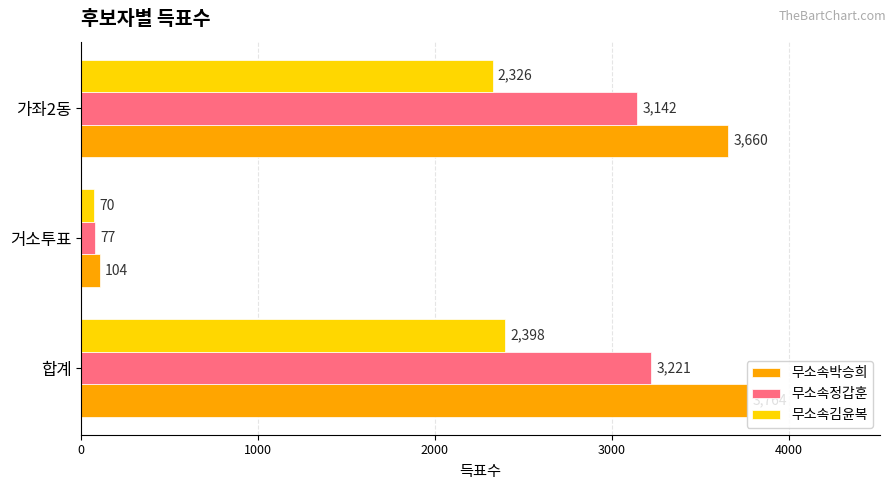

The 무소속김윤복 series shows 1438 at 가좌2동. True or false?

False